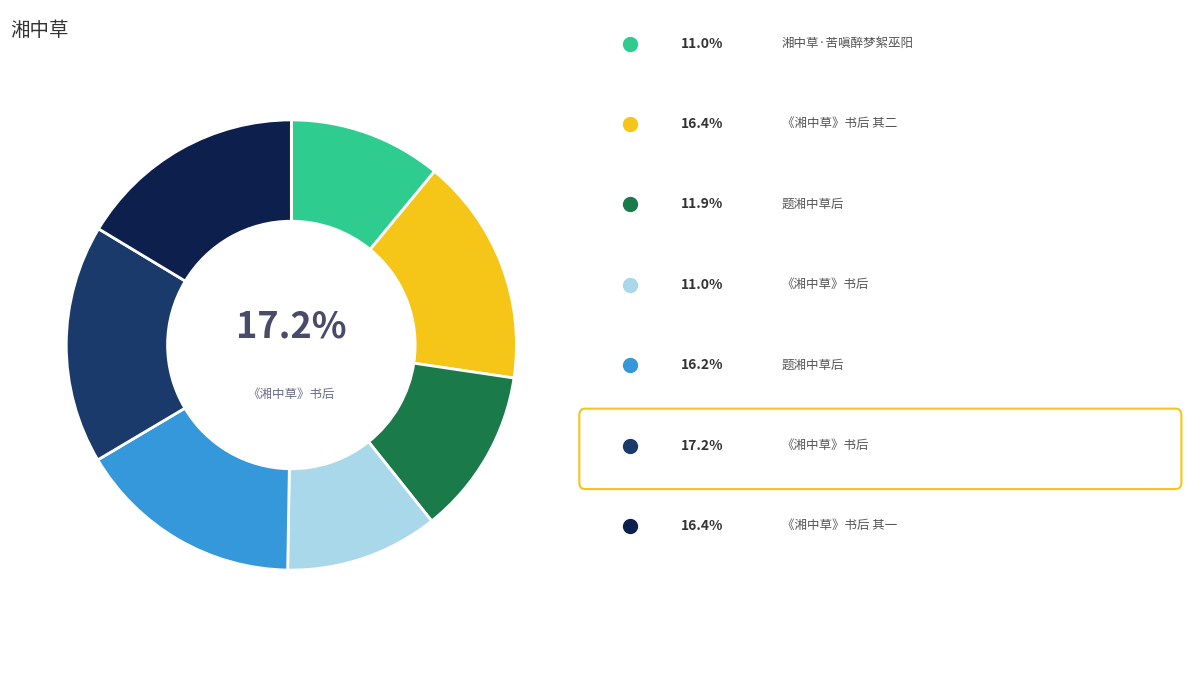

To the nearest percent, what is the difference between the largest and smallest slice percentages?

6%